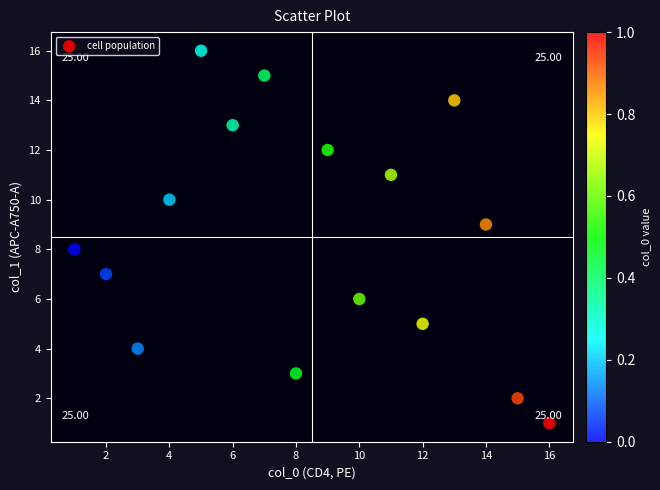

What is the range of Y values (max minus min)?

15